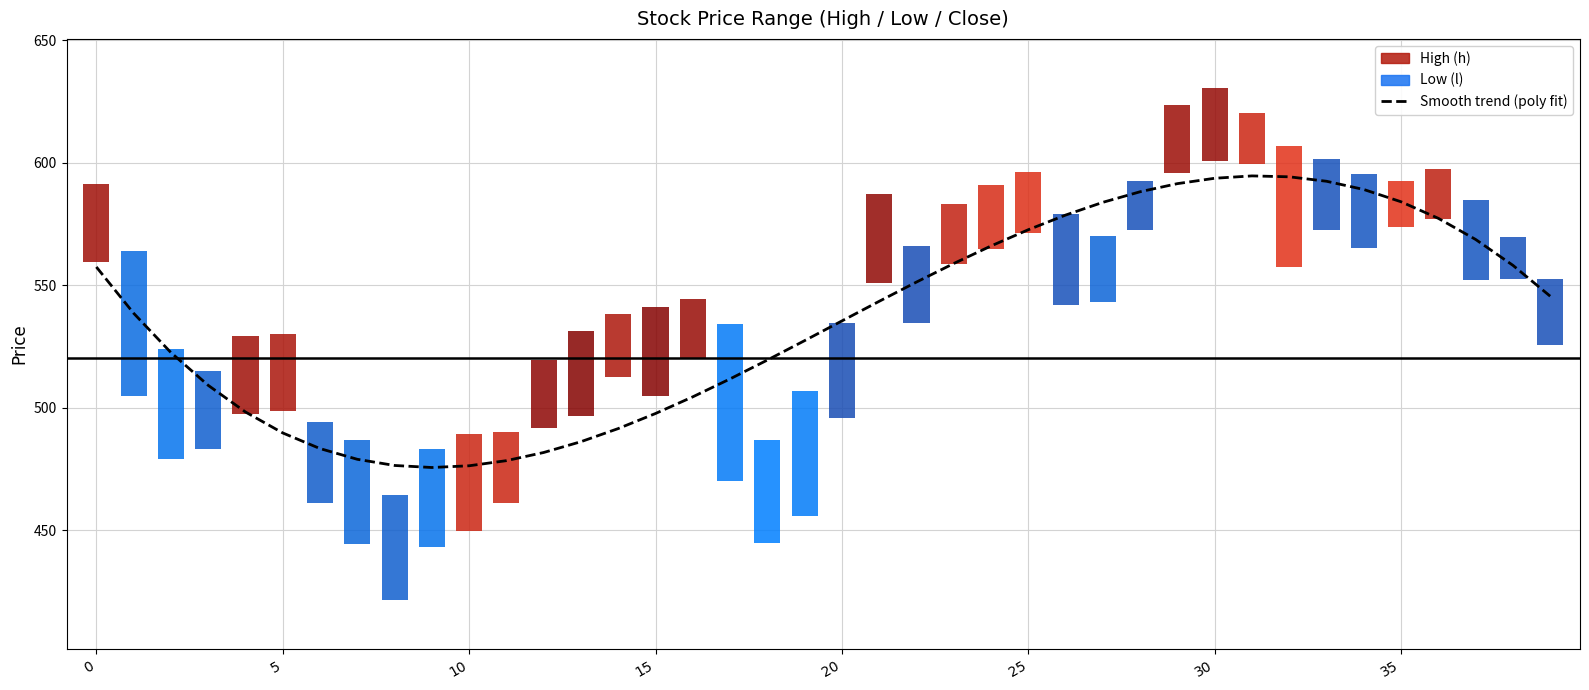

What is the label of the 19th bar from the right?

21